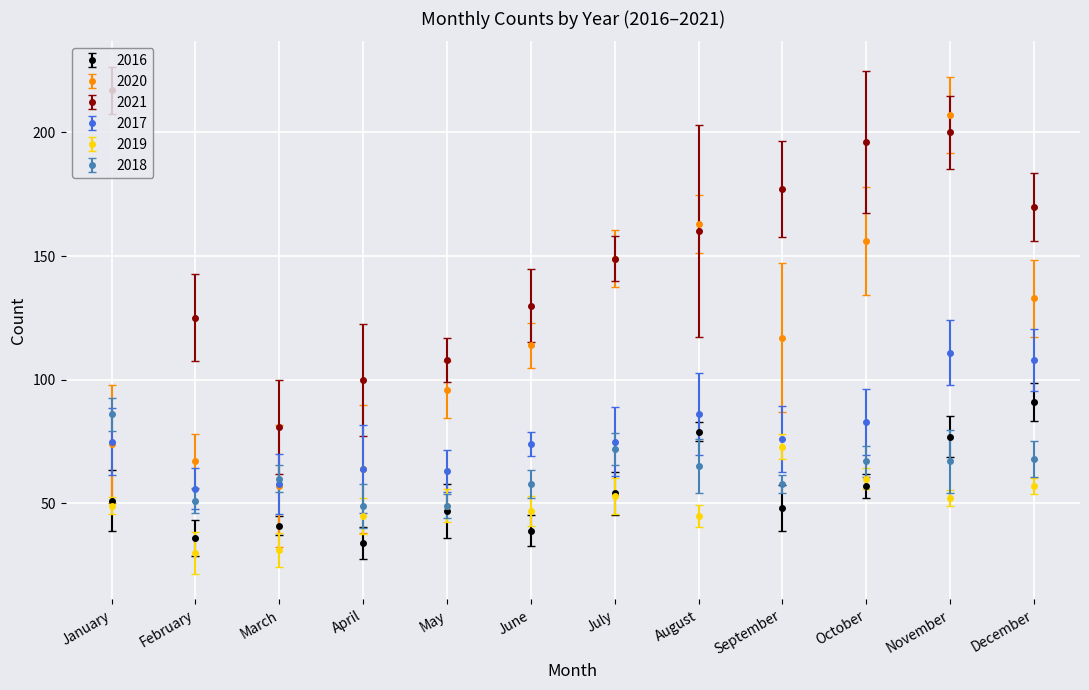

Where is 2019 nearest to the value 51?

November